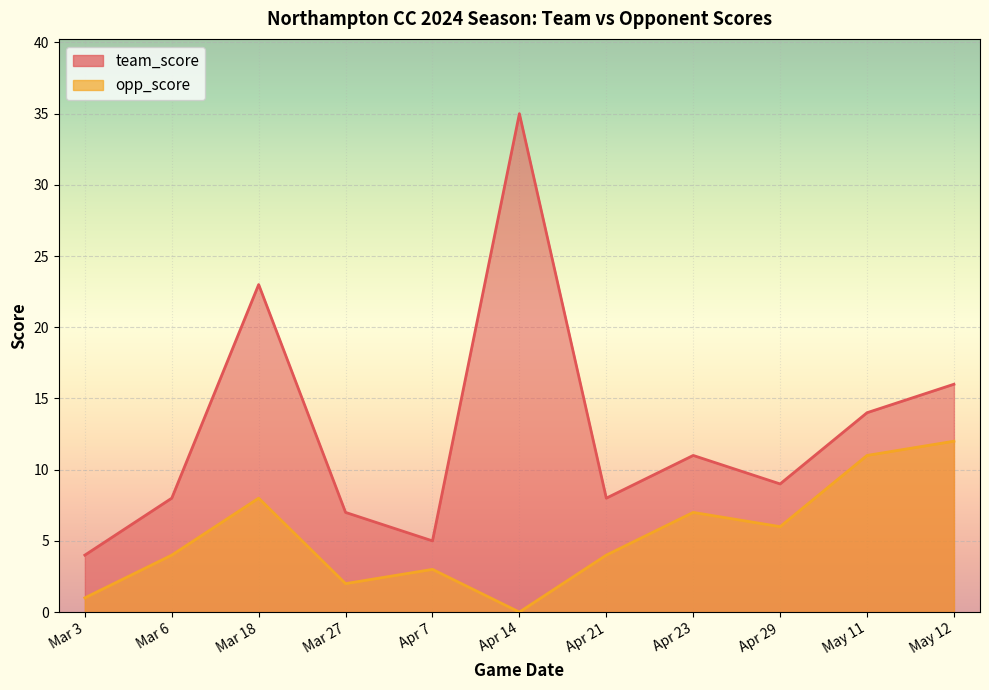

At which category does opp_score reach its first local peak?

Mar 18